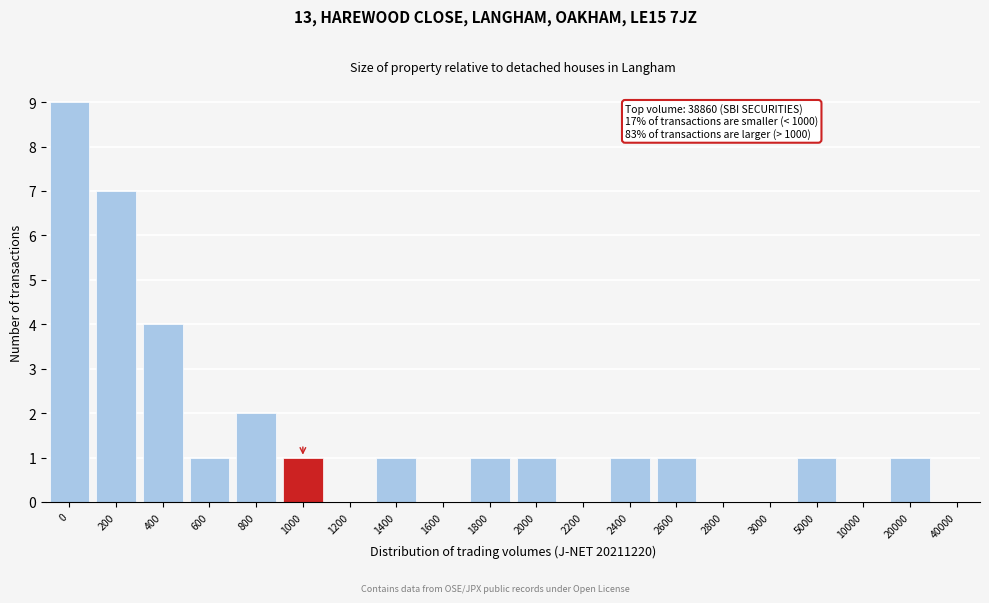

Reading left to right, extract all data points from this chart.

0=9	200=7	400=4	600=1	800=2	1000=1	1200=0	1400=1	1600=0	1800=1	2000=1	2200=0	2400=1	2600=1	2800=0	3000=0	5000=1	10000=0	20000=1	40000=0